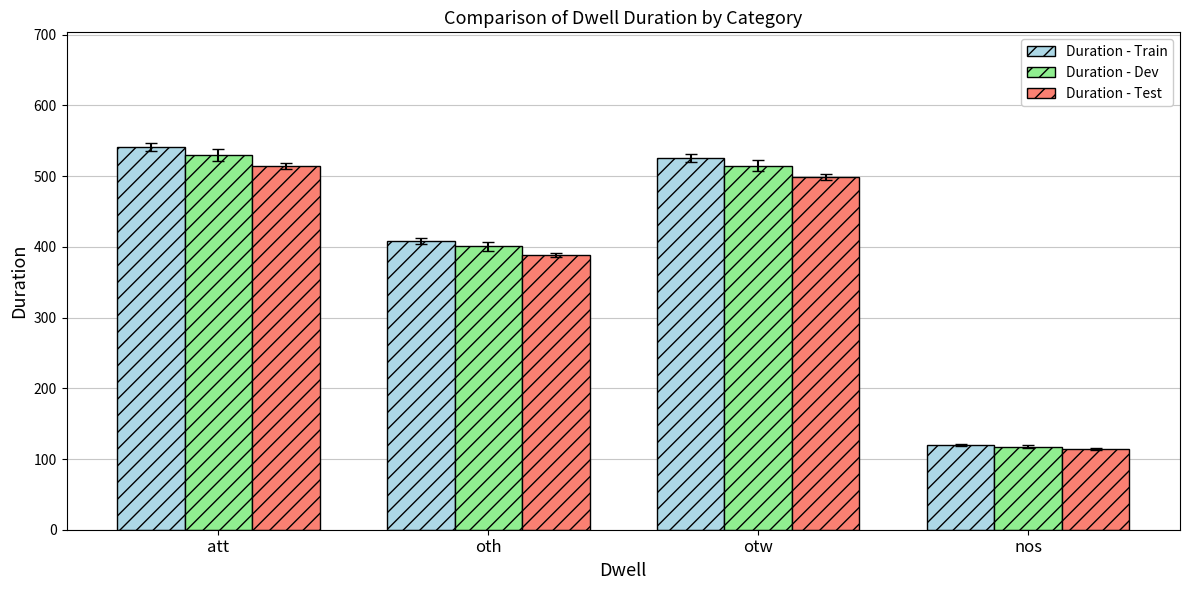

At which category is the sum across all series the highest?

att